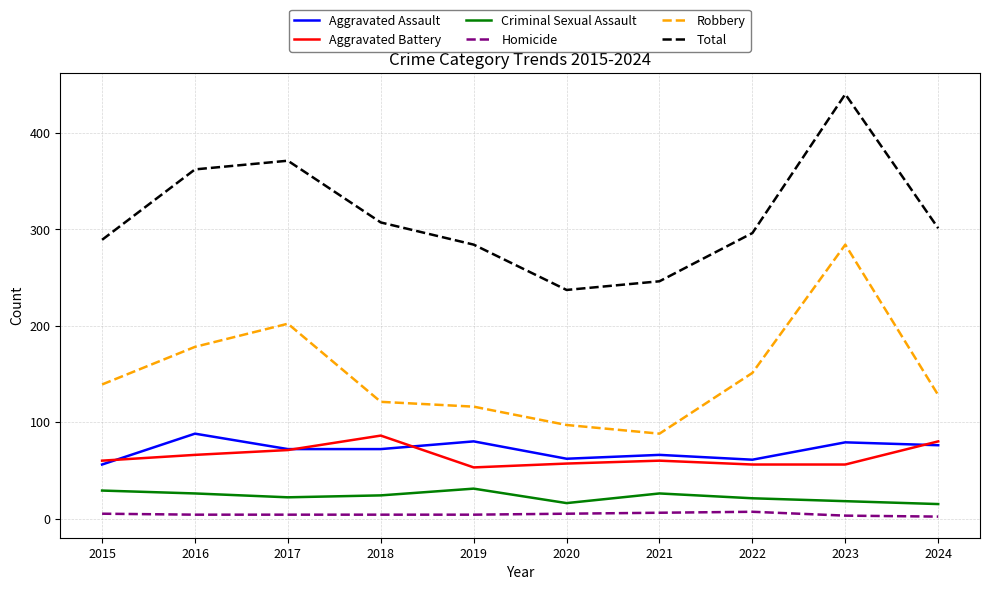

What is the highest value of the Robbery series?

284